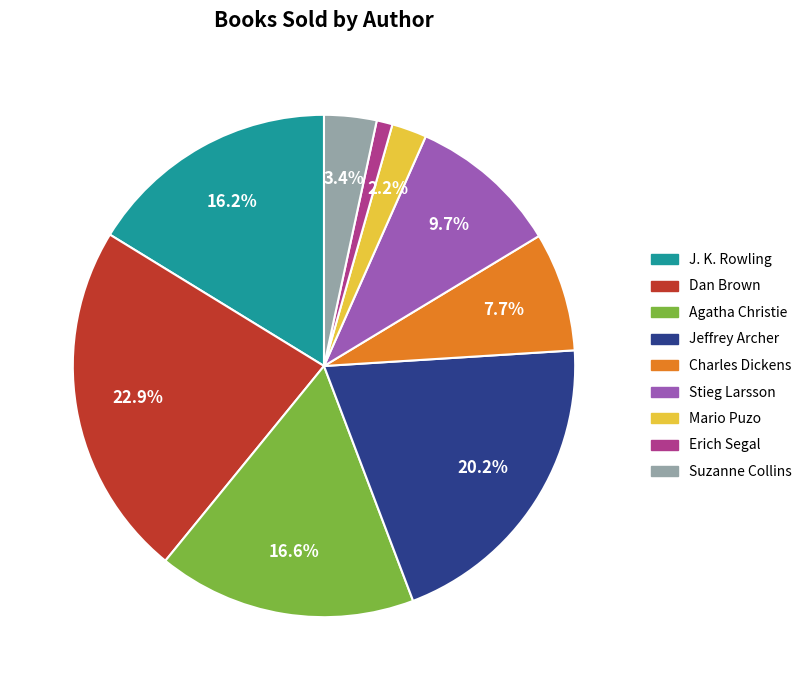

Does Jeffrey Archer represent more than half of the total?

No